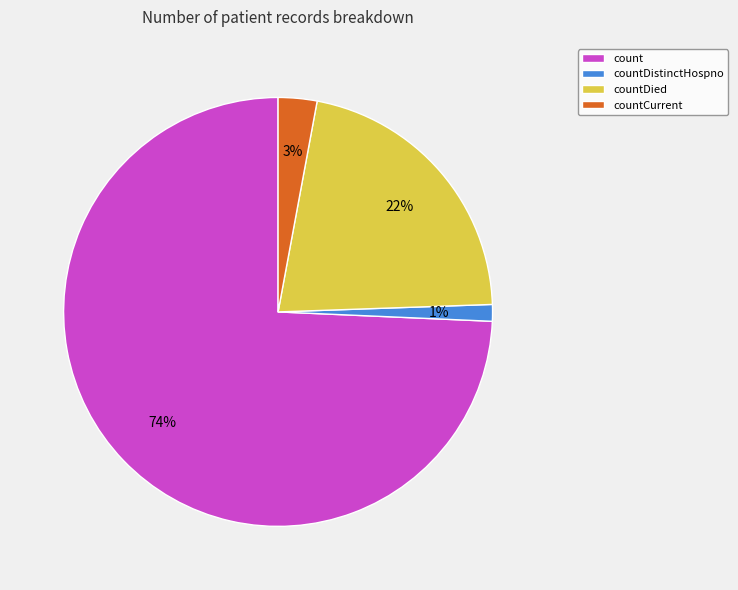

Is it true that countDistinctHospno is 9% of the pie?

False